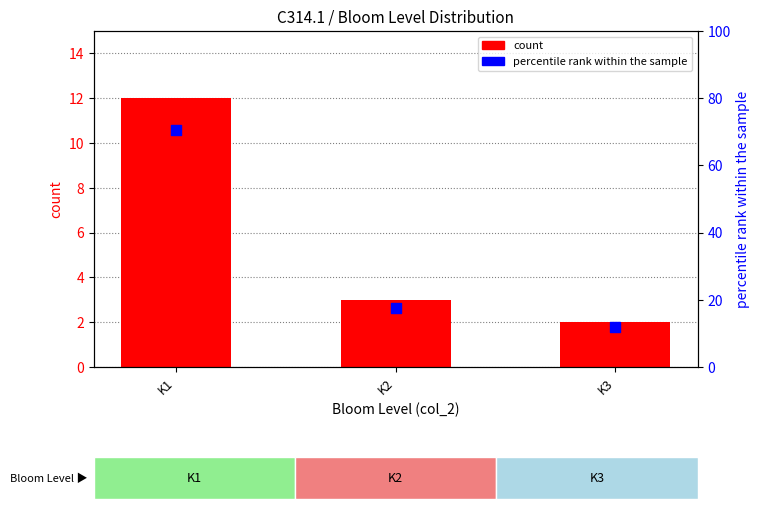

Is the value of count at K2 greater than the value of percentile rank within the sample at K3?

No